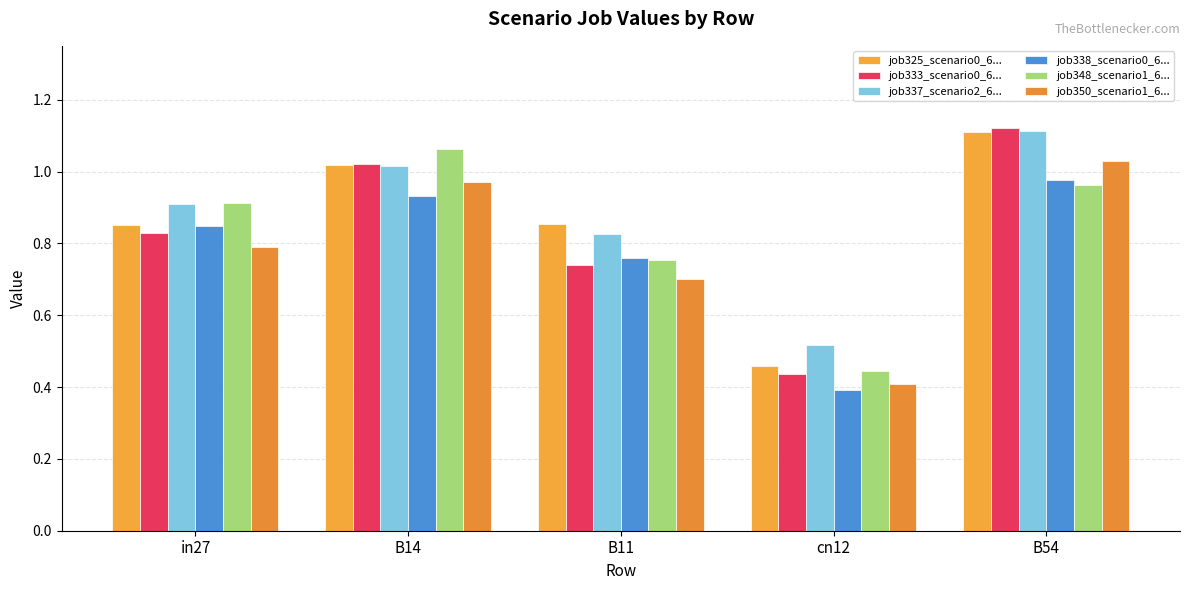

What is the total value across all series at B11?

4.6